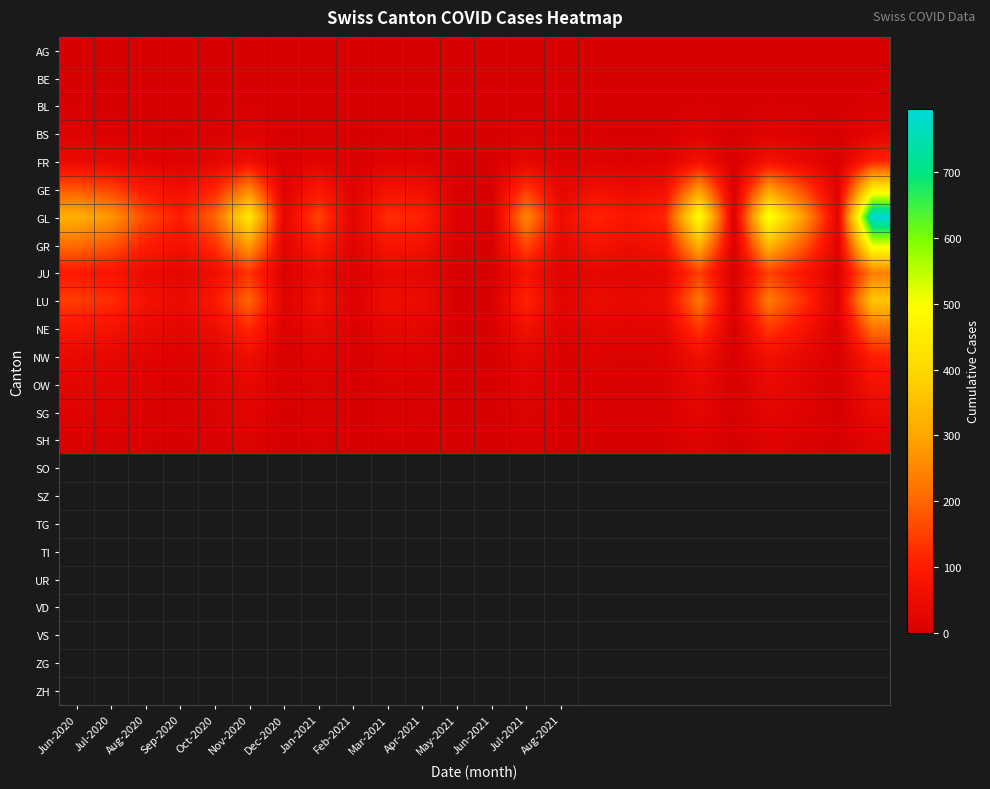

At which category does the chart reach its minimum across all series?

Jul-2020